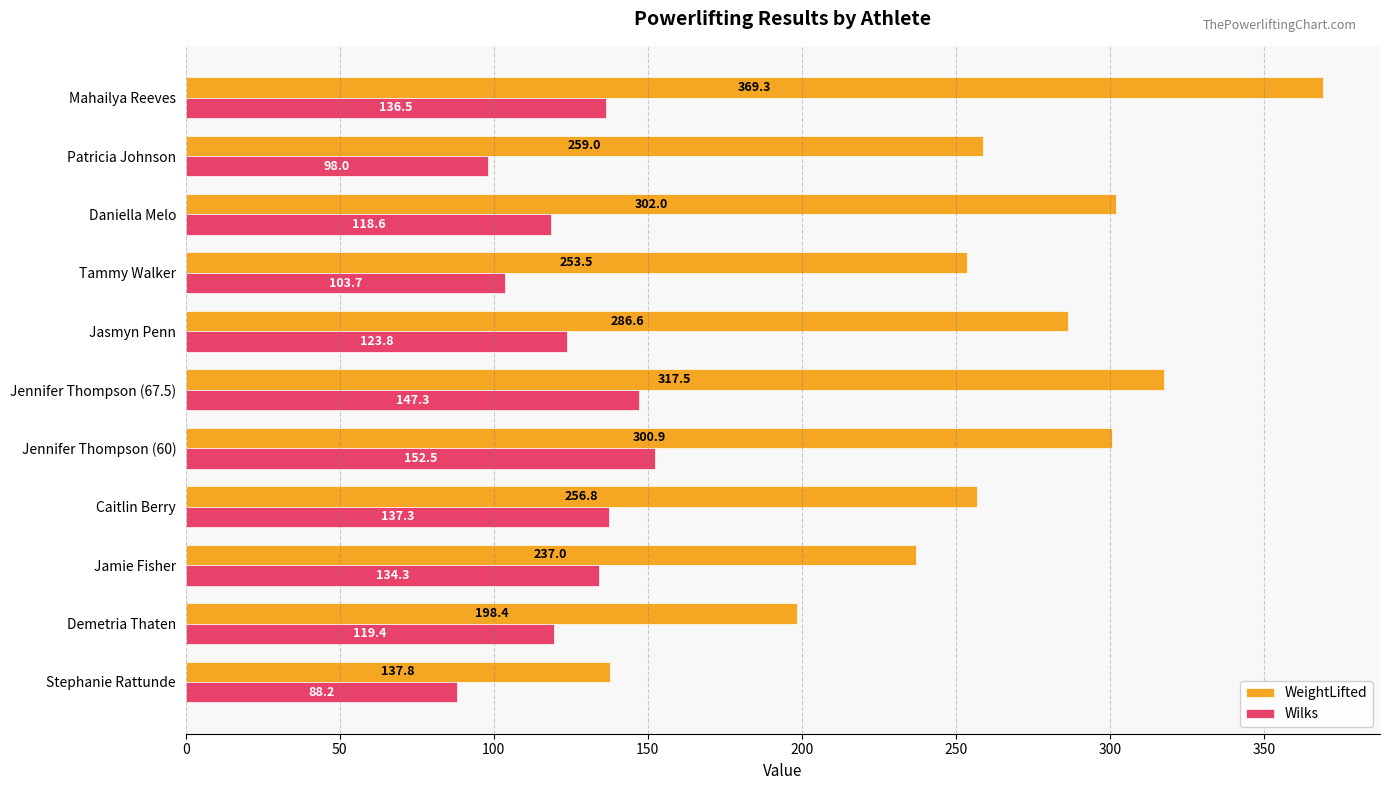

True or false: Wilks has a value of 119.4 at Demetria Thaten.

True